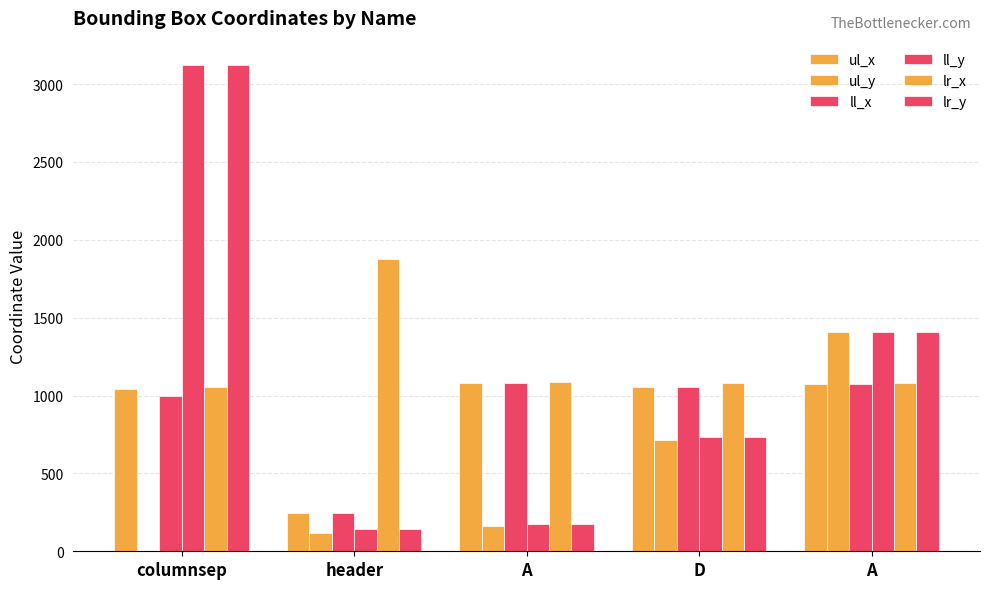

Count the number of categories in the chart.

5